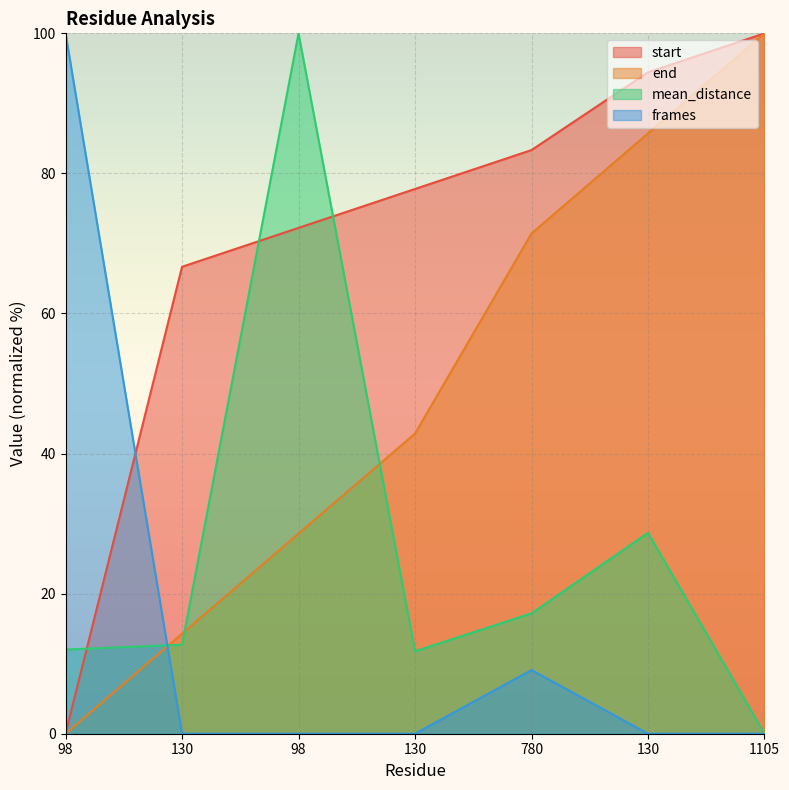

In frames, how many points are higher than both neighbors (excluding endpoints)?

1